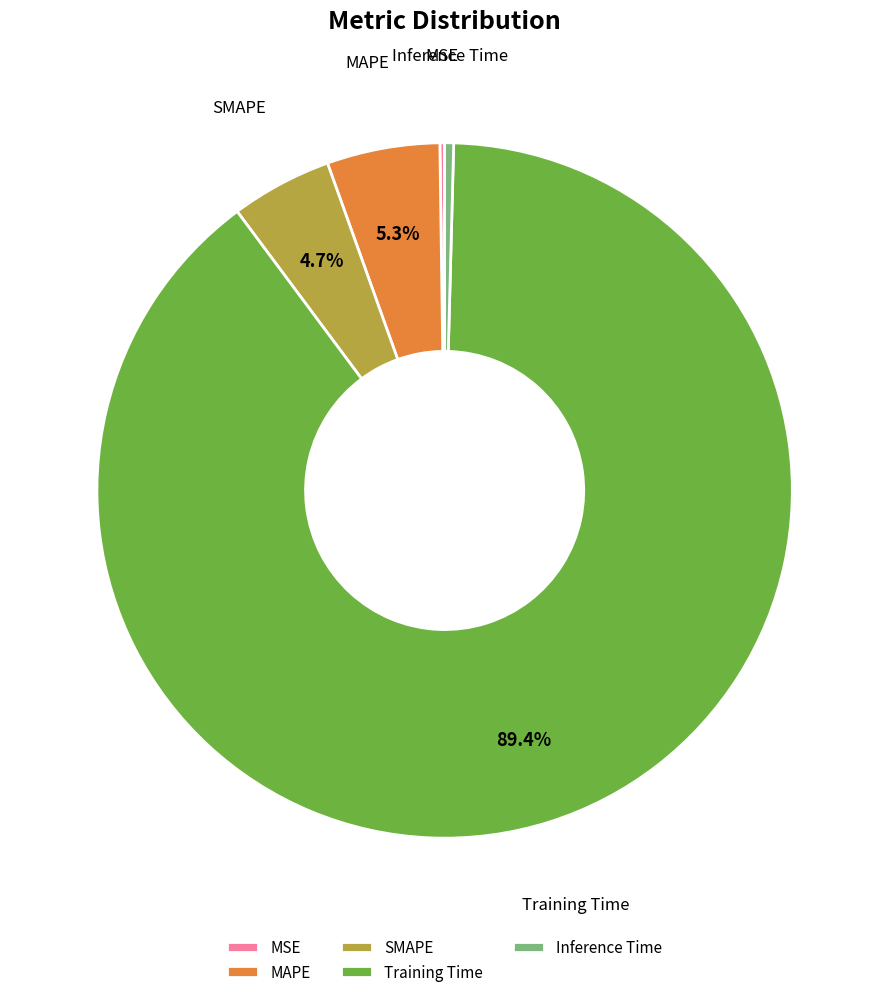

Between SMAPE and Training Time, which is larger?

Training Time